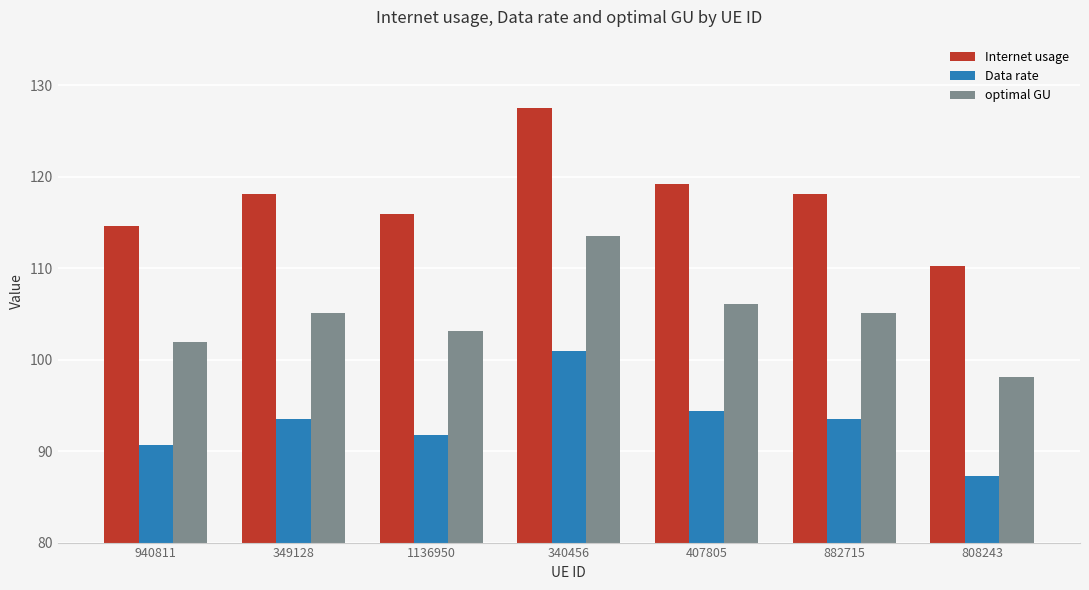

Rank the series at 940811 from highest to lowest value.

Internet usage, optimal GU, Data rate